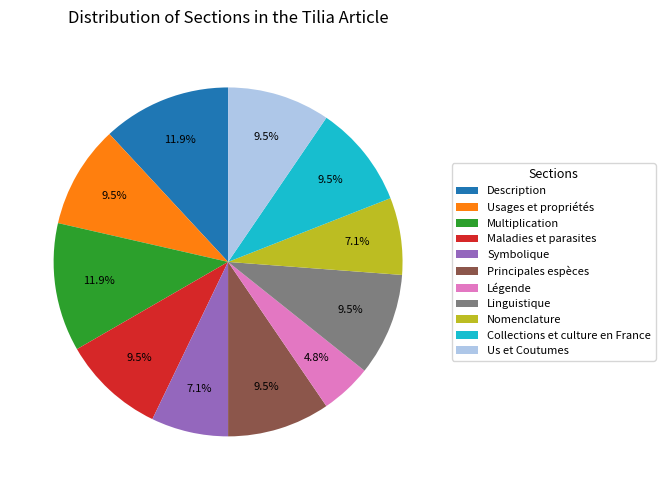

Which has a higher value, Nomenclature or Description?

Description